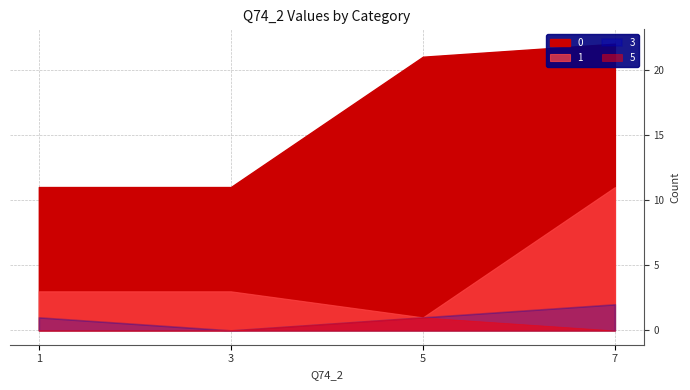

List the series in order of their peak value, lowest first.

5, 3, 1, 0